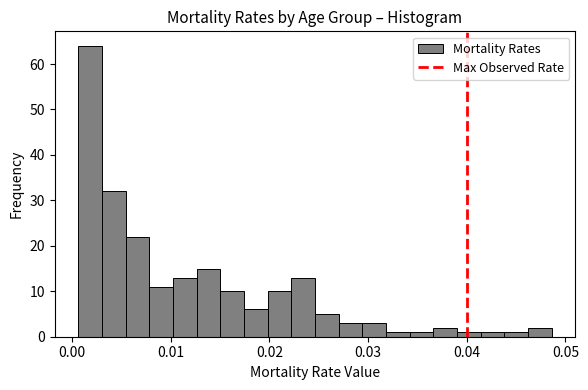

Read against the x-axis, roughly where is the centre of the tallest bar?

0.002